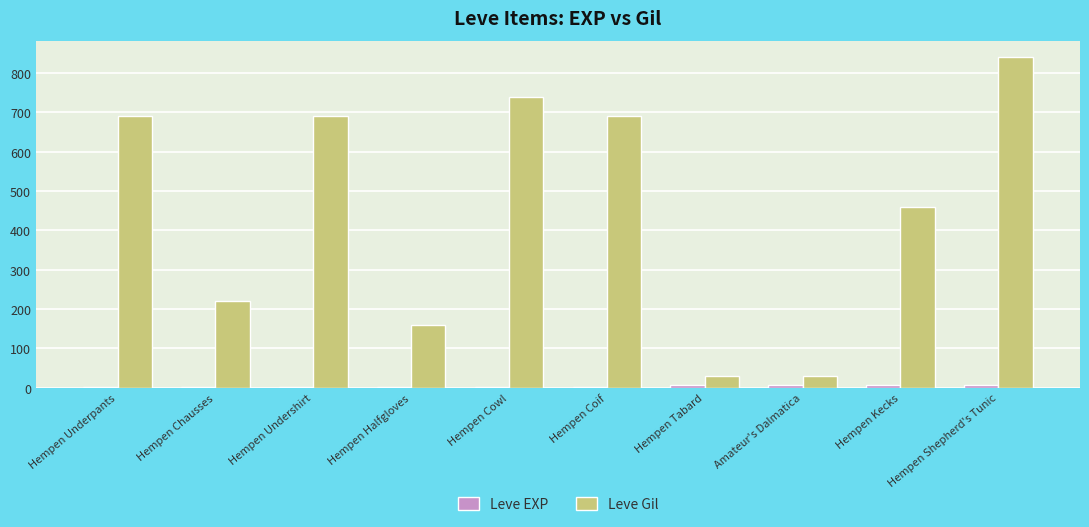

How many series are shown in this chart?

2